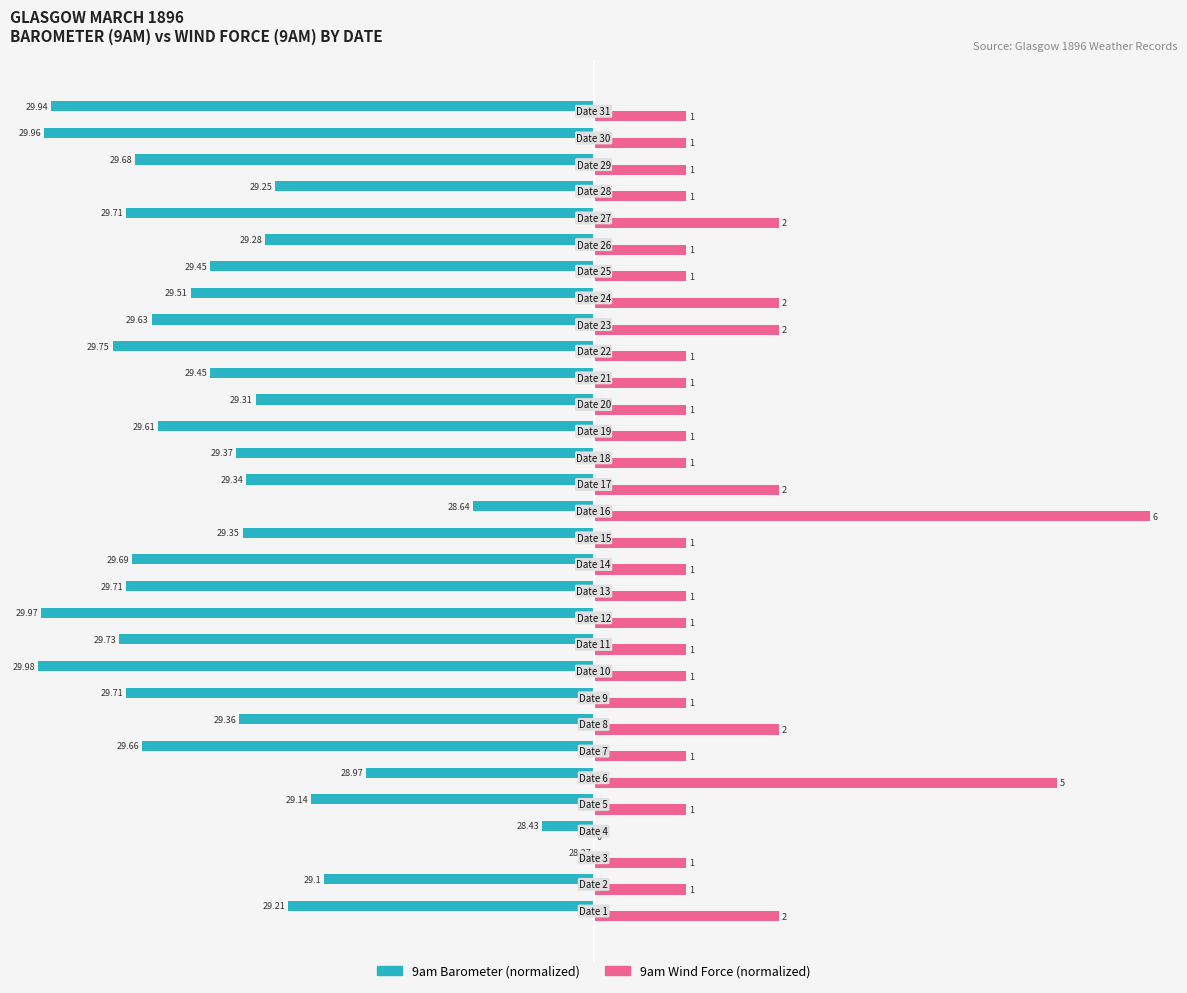

What are all the series names shown in the legend?

9am Barometer (normalized), 9am Wind Force (normalized)